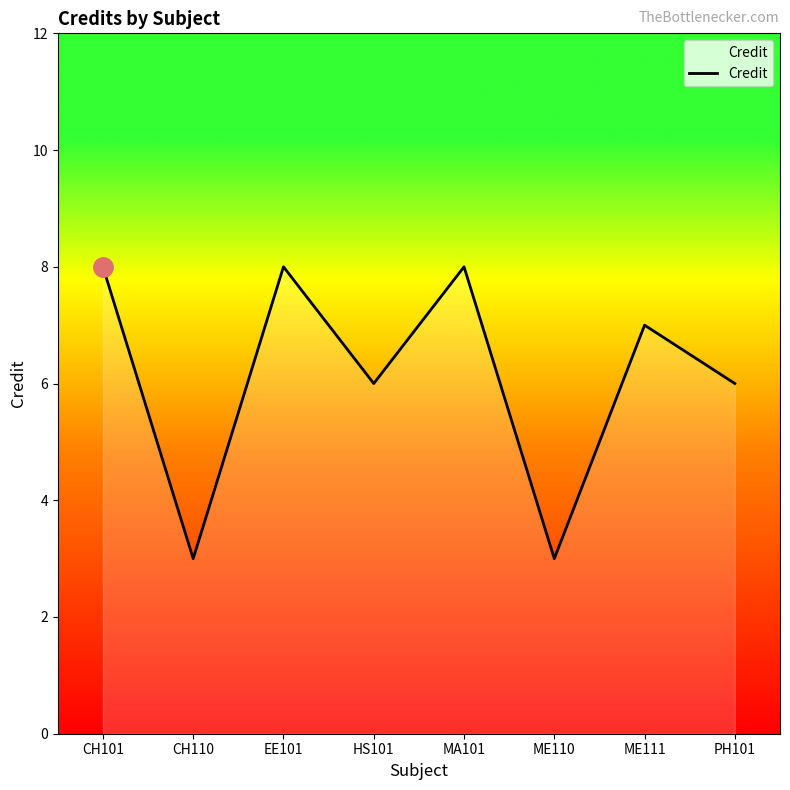

Approximately how many times larger is the value at HS101 compared to ME110?

2.0